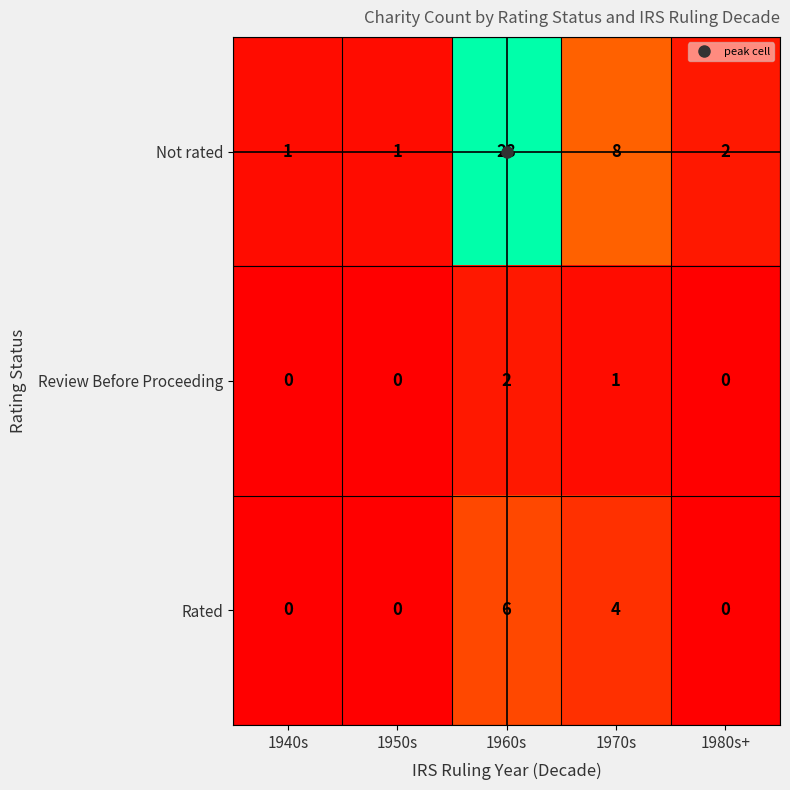

True or false: Rated has a value of 2 at 1960s.

False